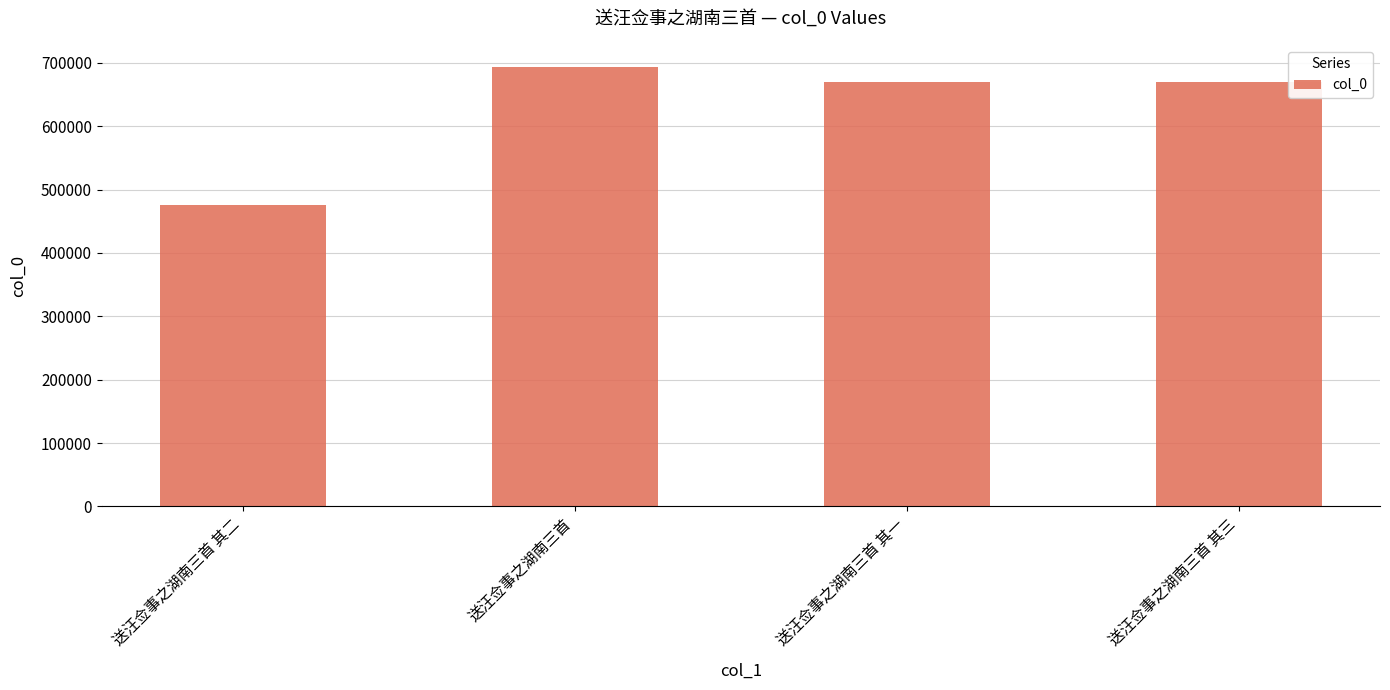

The value at 送汪佥事之湖南三首 is 693816. True or false?

True